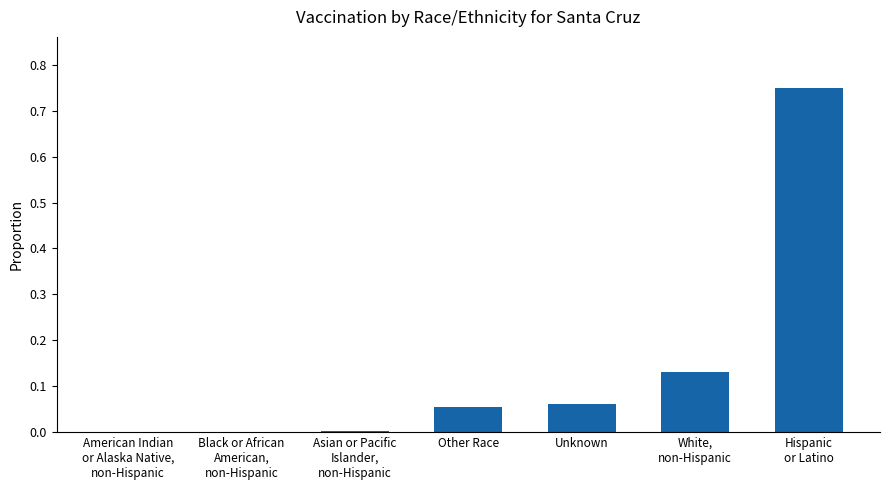

What is the sum of all values?

1.0